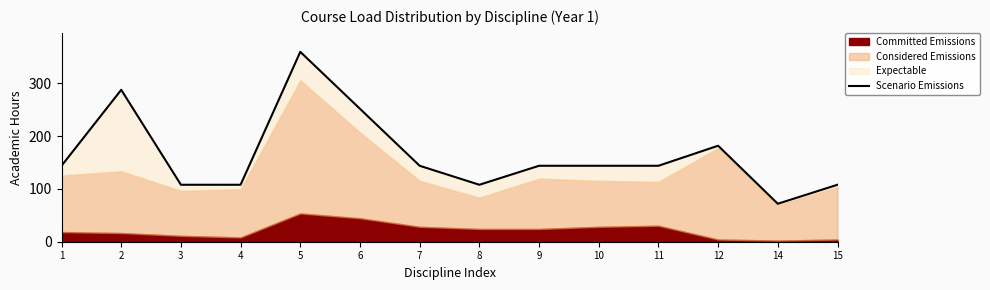

List the labels in order of value, largest first.

5, 2, 6, 12, 1, 7, 9, 10, 11, 3, 4, 8, 15, 14